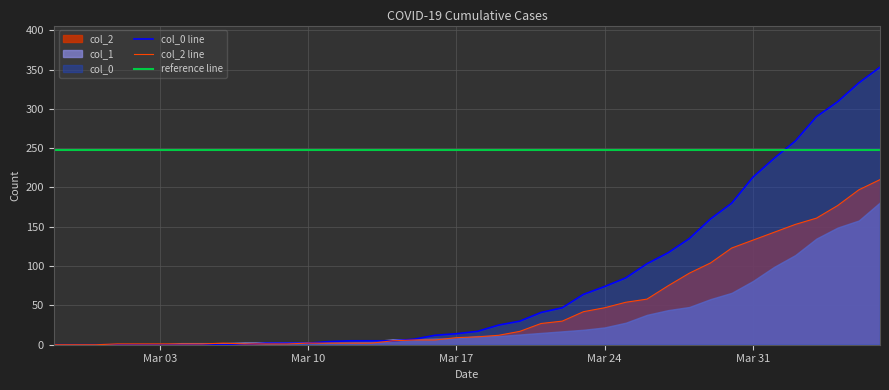

At which category does col_1 reach its first local peak?

2020-03-06